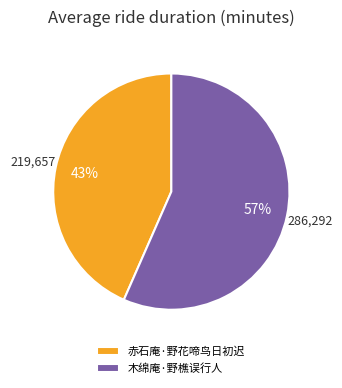

Rank the categories by value from lowest to highest.

赤石庵·野花啼鸟日初迟, 木绵庵·野樵误行人